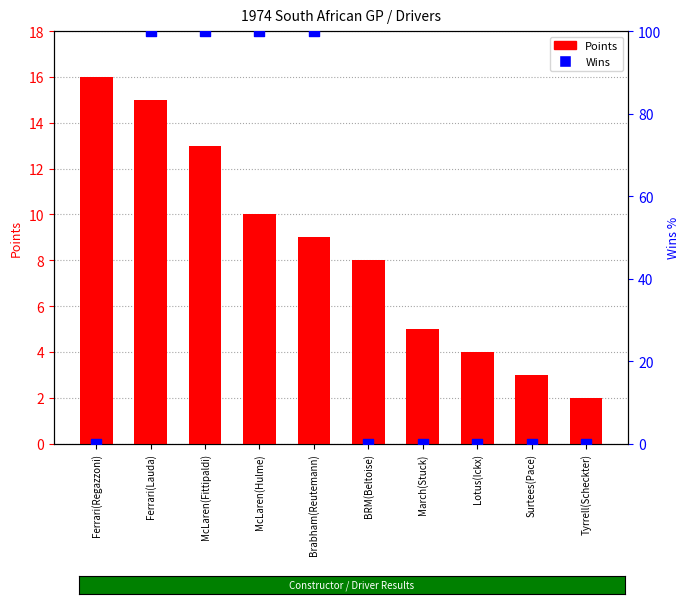

What is the total value across all series at Brabham(Reutemann)?

109